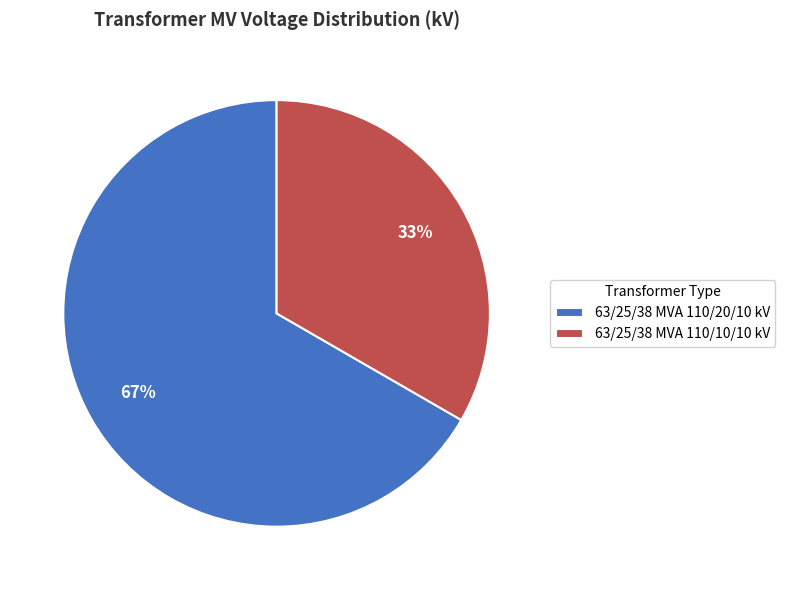

Between 63/25/38 MVA 110/20/10 kV and 63/25/38 MVA 110/10/10 kV, which is larger?

63/25/38 MVA 110/20/10 kV